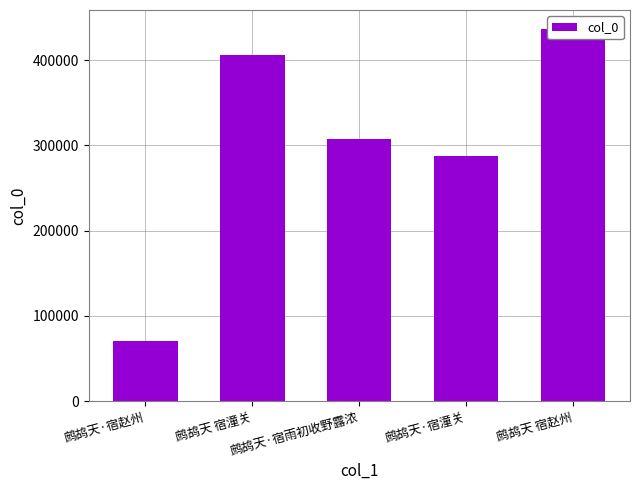

True or false: the data shows 149309 at 鹧鸪天 宿潼关.

False